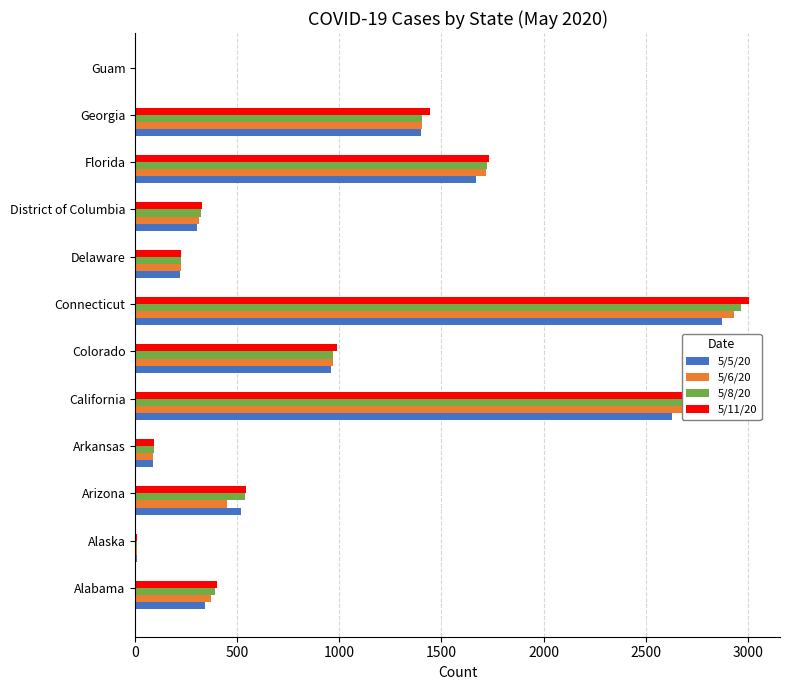

What is the greatest value displayed?

3008